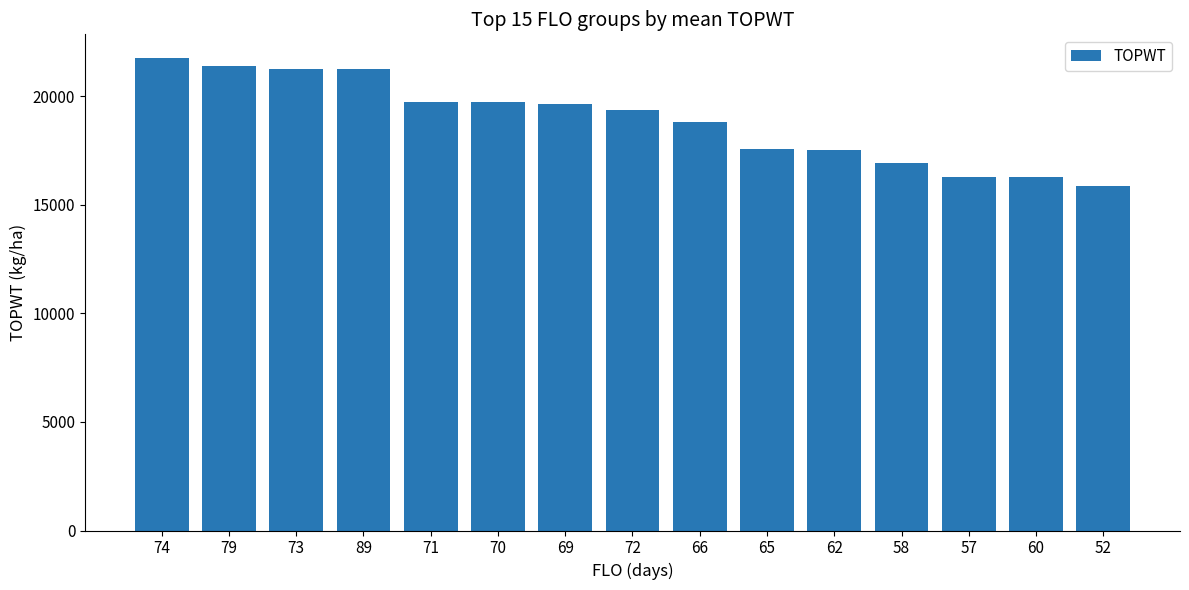

What is the change in value from 70 to 62?

-2228.7